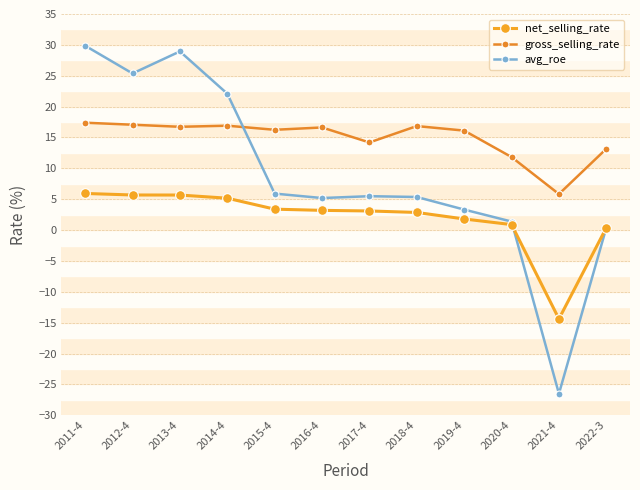

What is the greatest value displayed?

29.9